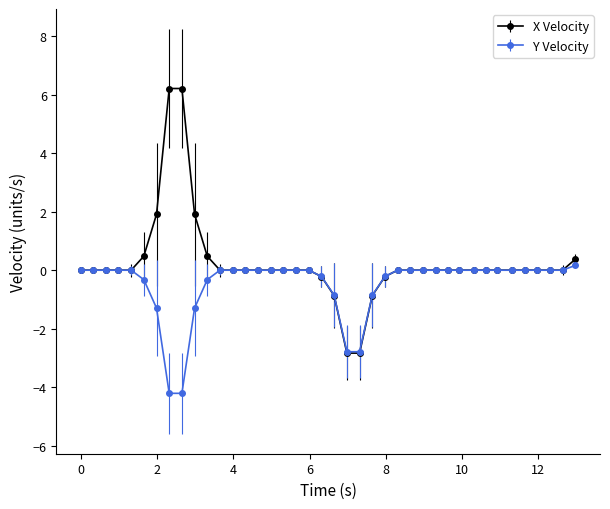

What is the minimum value for X Velocity?

-2.8